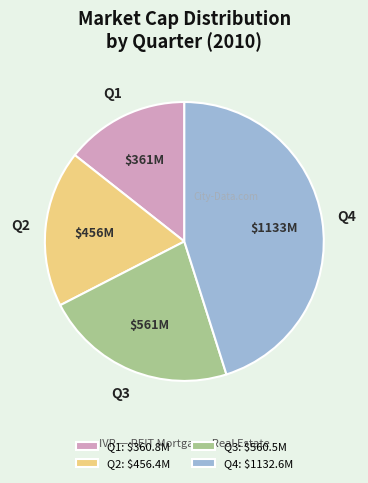

Which category has the biggest portion of the pie?

Q4